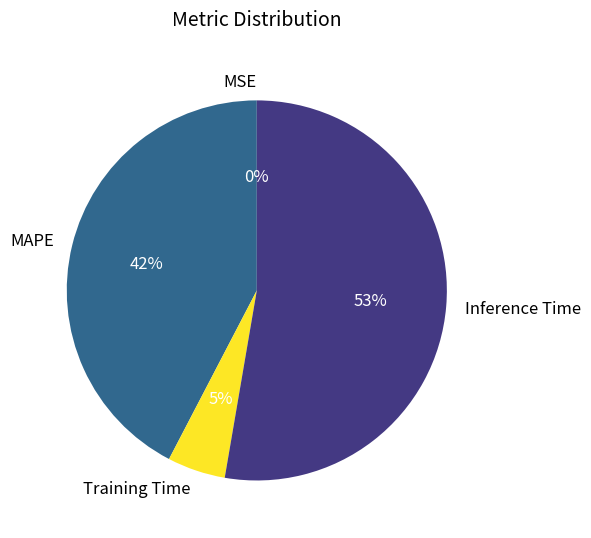

Which slice is the largest?

Inference Time